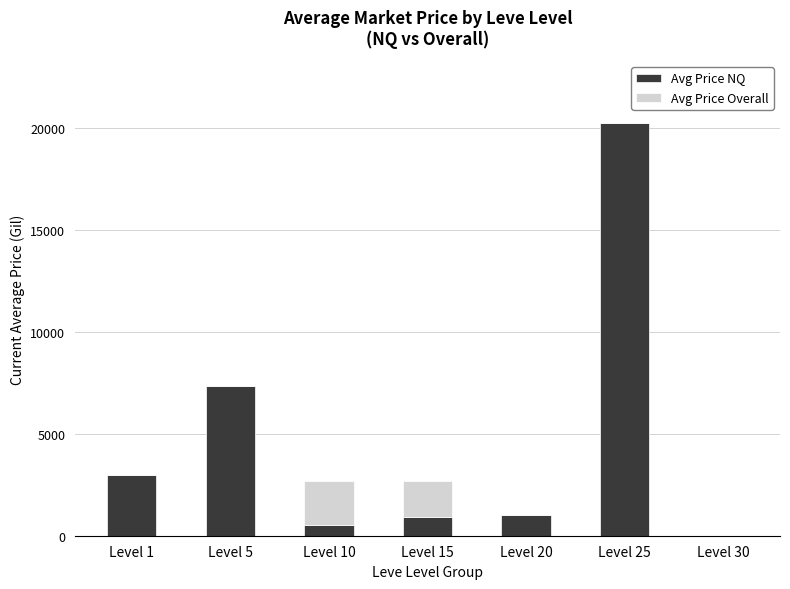

What is the total value across all series at Level 20?

997.5